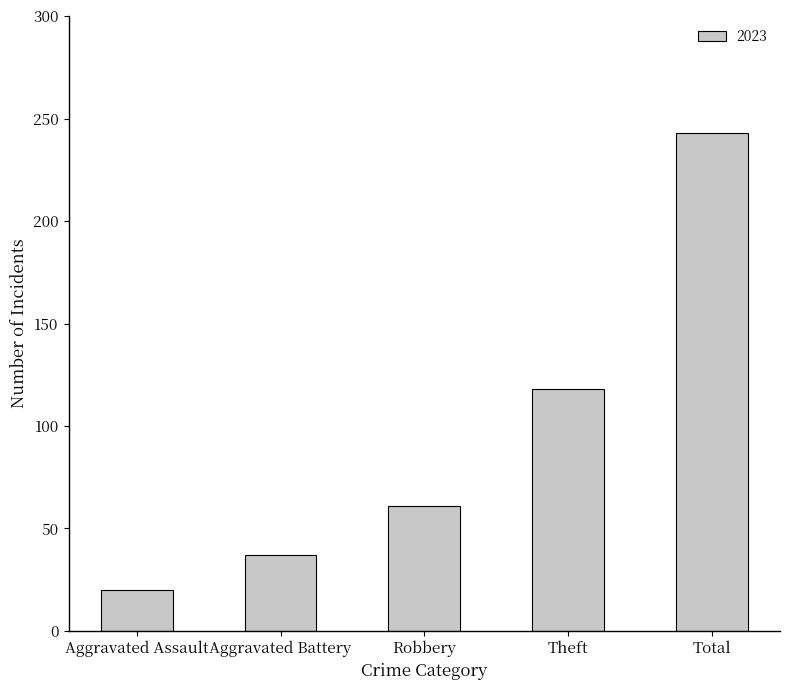

How many bars are there in total?

5